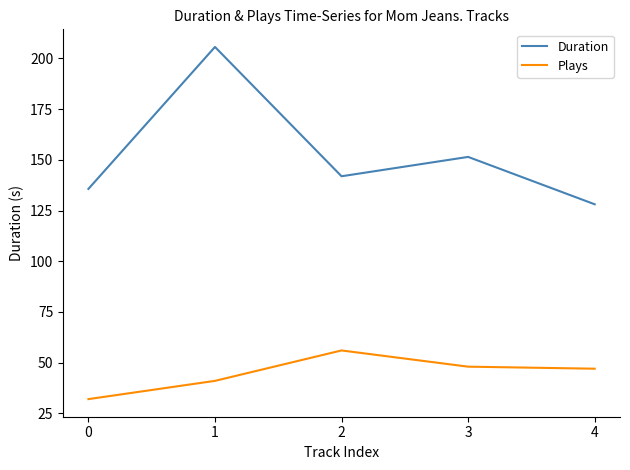

In Duration, how many points are higher than both neighbors (excluding endpoints)?

2